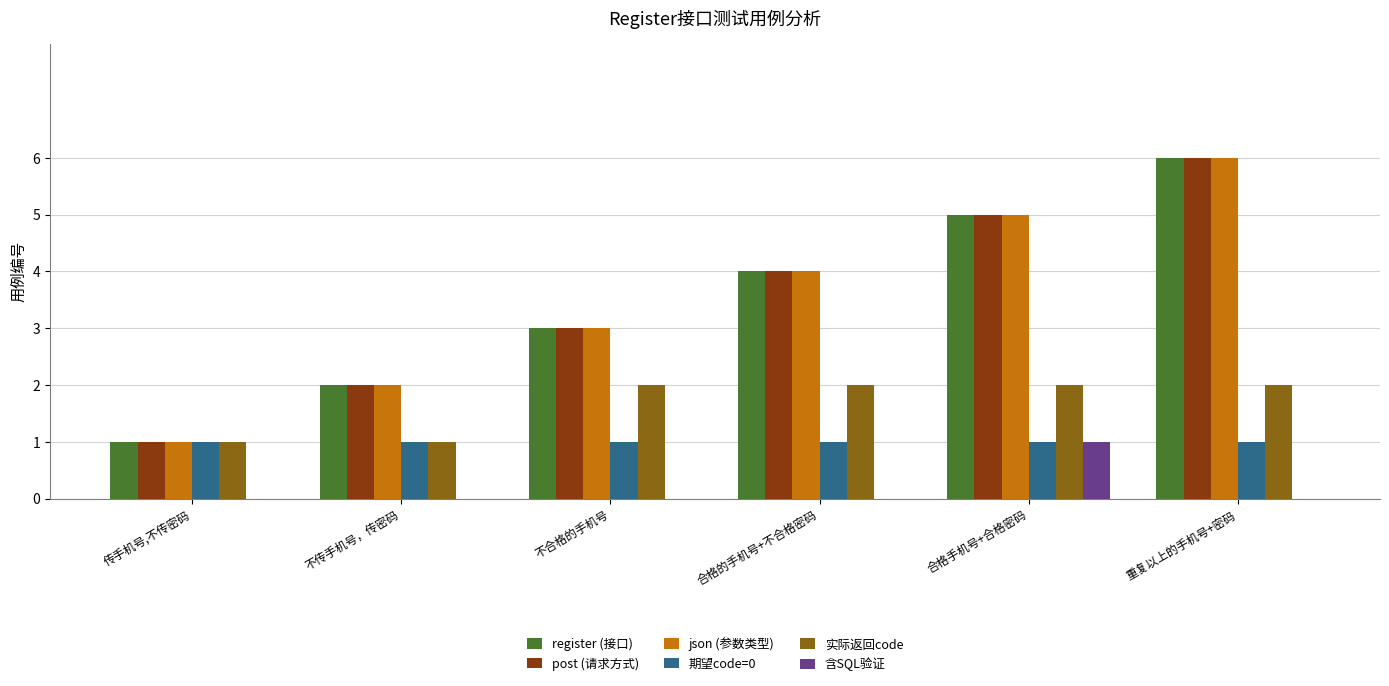

What is the total value across all series at 传手机号,不传密码?

5